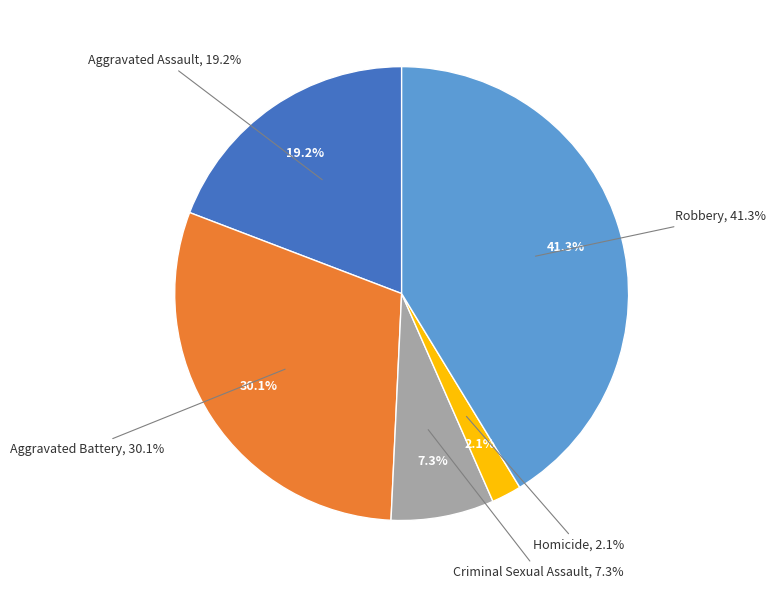

How many slices are in this pie chart?

5